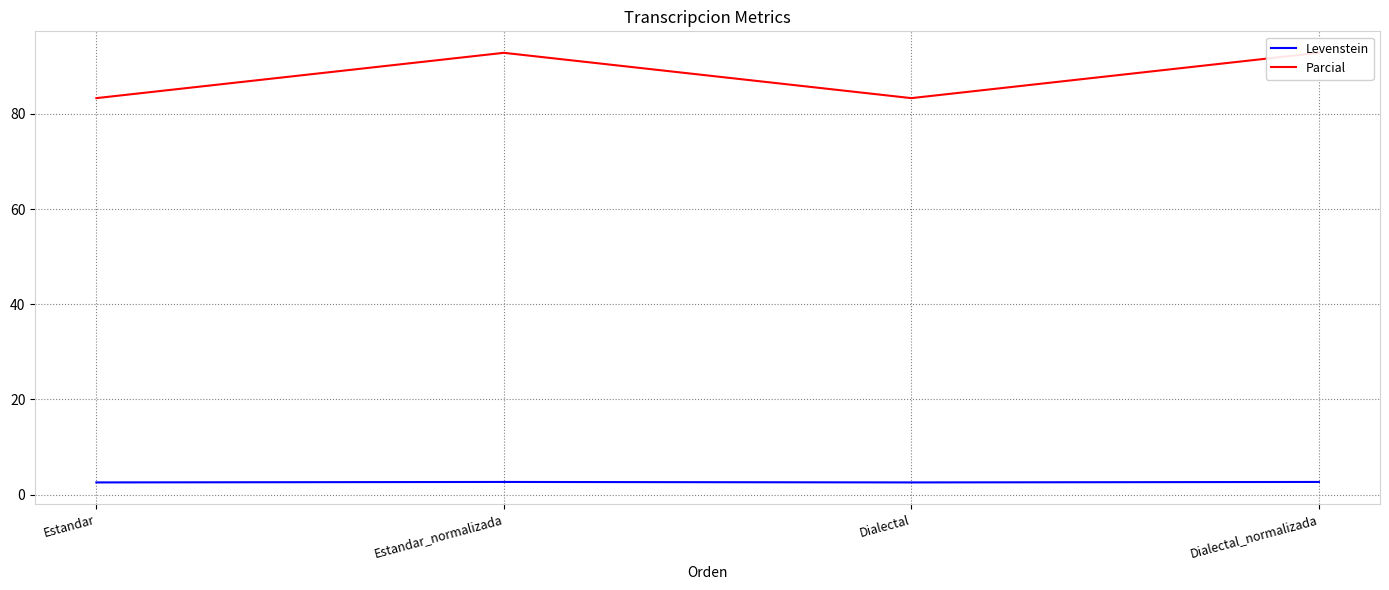

Rank the series by their maximum value, from lowest to highest.

Levenstein, Parcial